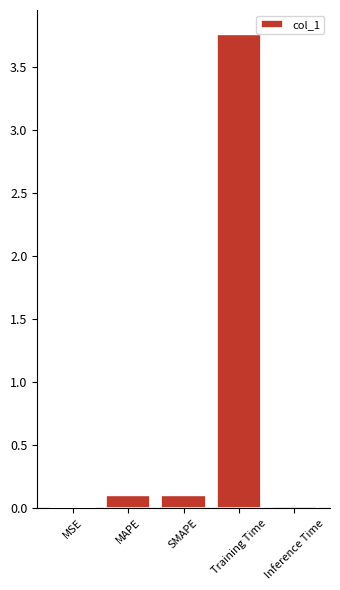

What is the sum of all values?

4.0